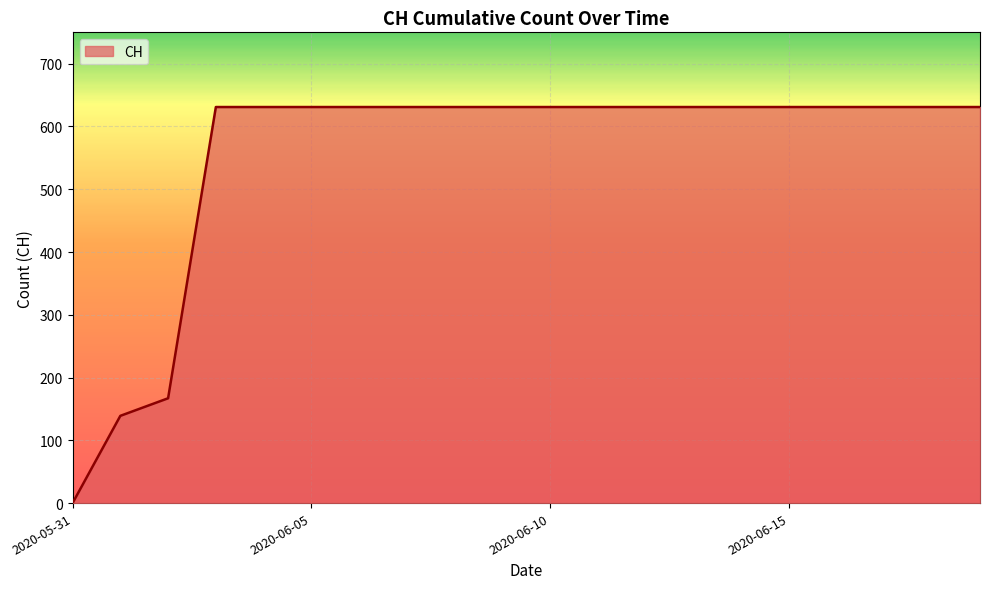

What is the difference between the maximum and minimum values?

631